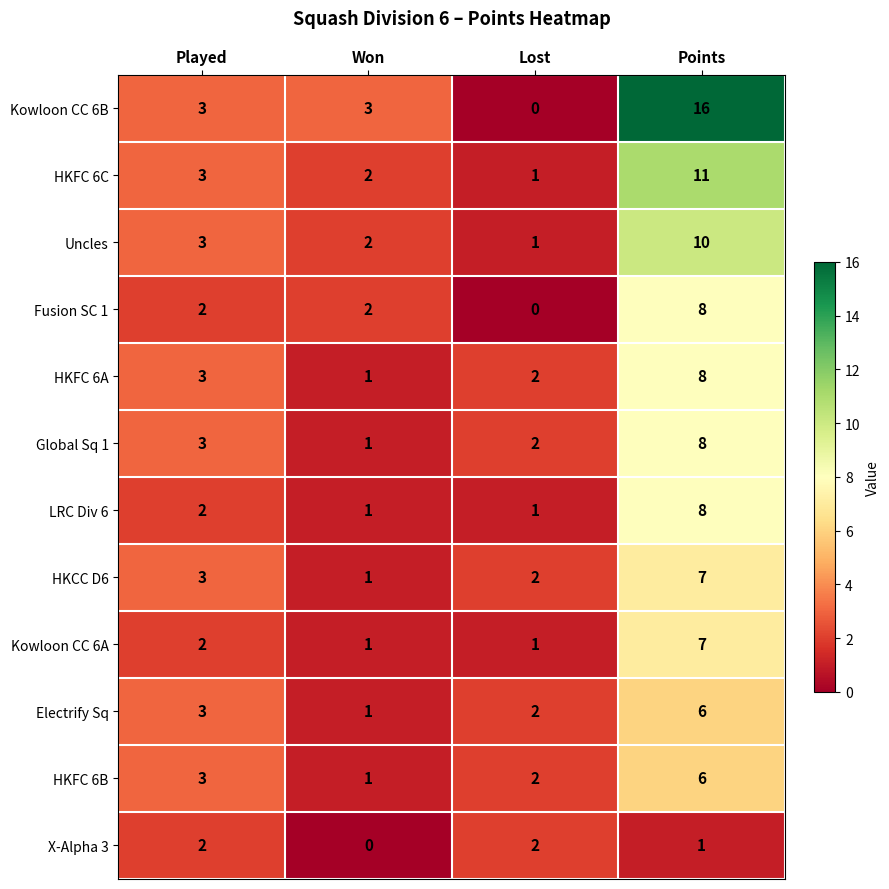

Is it true that HKCC D6 equals 5 at Played?

False